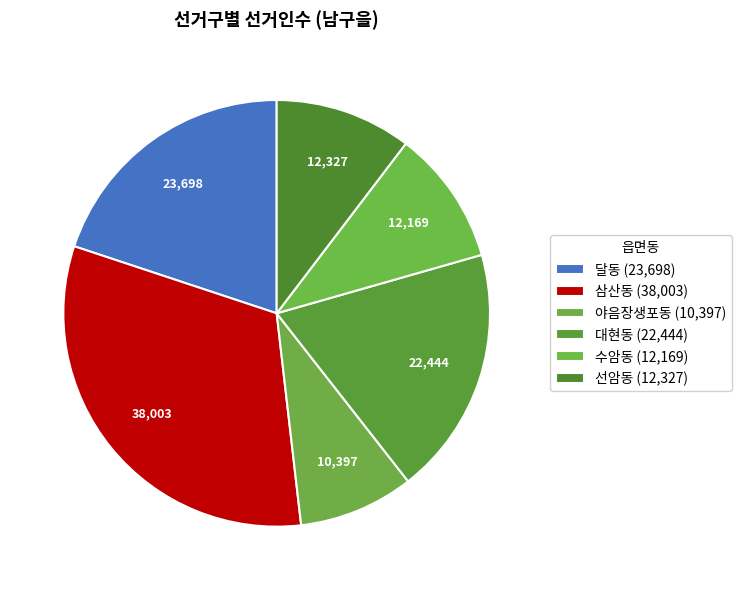

To the nearest percent, what is the difference between the largest and smallest slice percentages?

23%